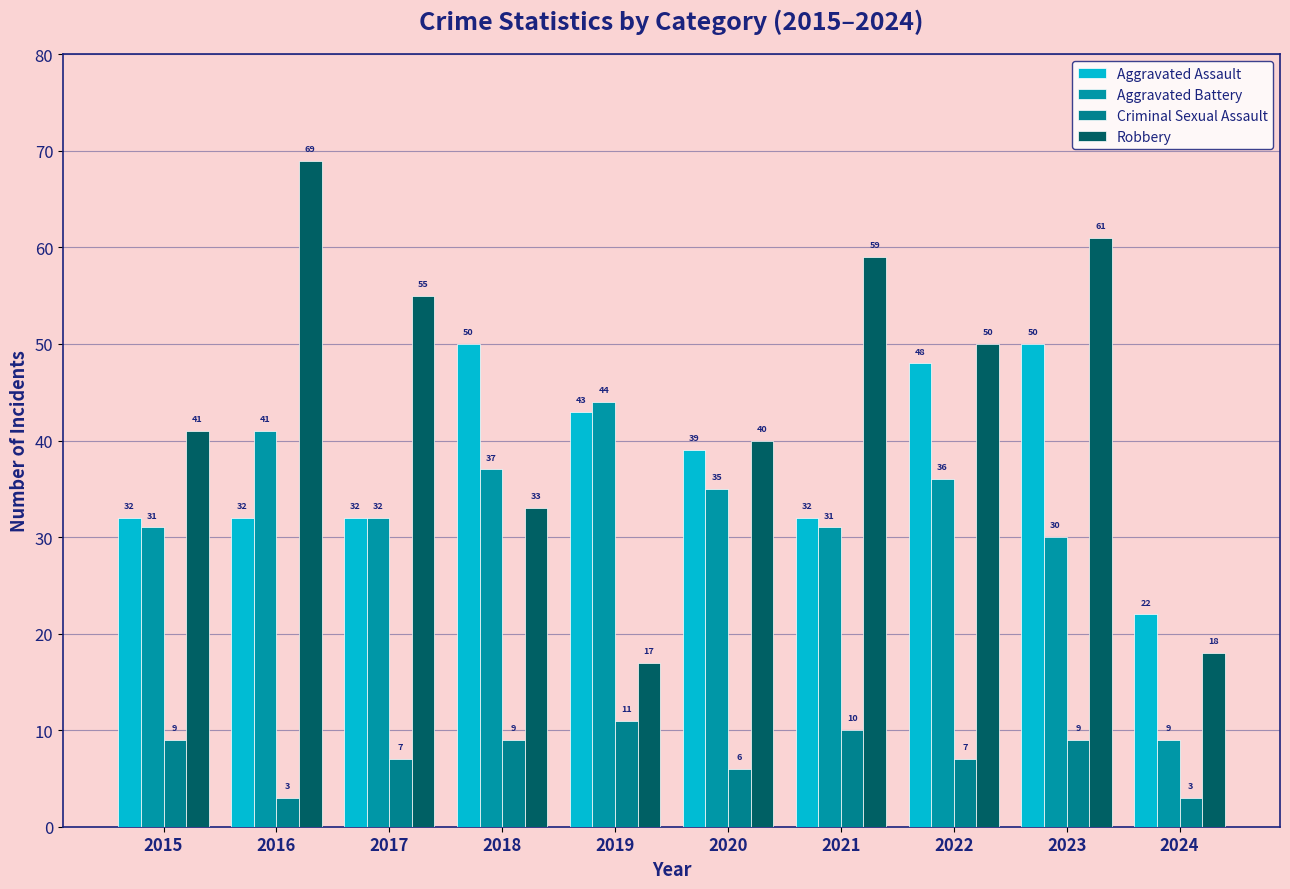

How many Criminal Sexual Assault values are between 6 and 9?

6